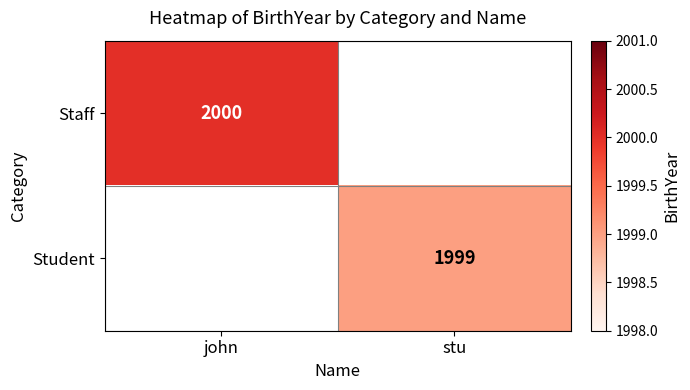

What is the greatest value displayed?

2000.0